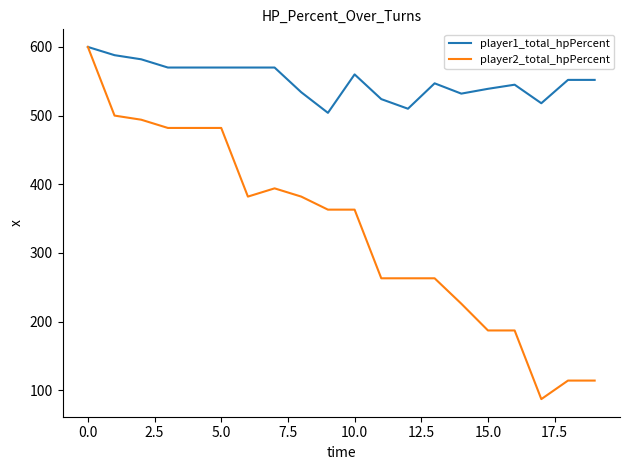

What is the lowest value of the player1_total_hpPercent series?

504